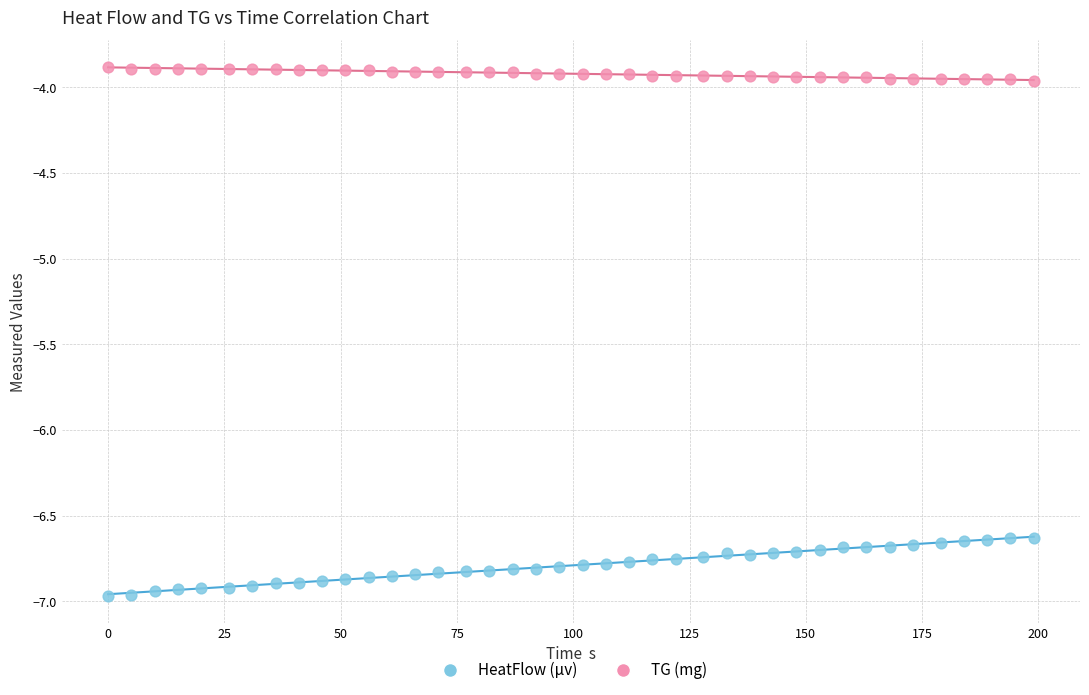

What is the X range (max minus min) for the scatter plot?

199.0